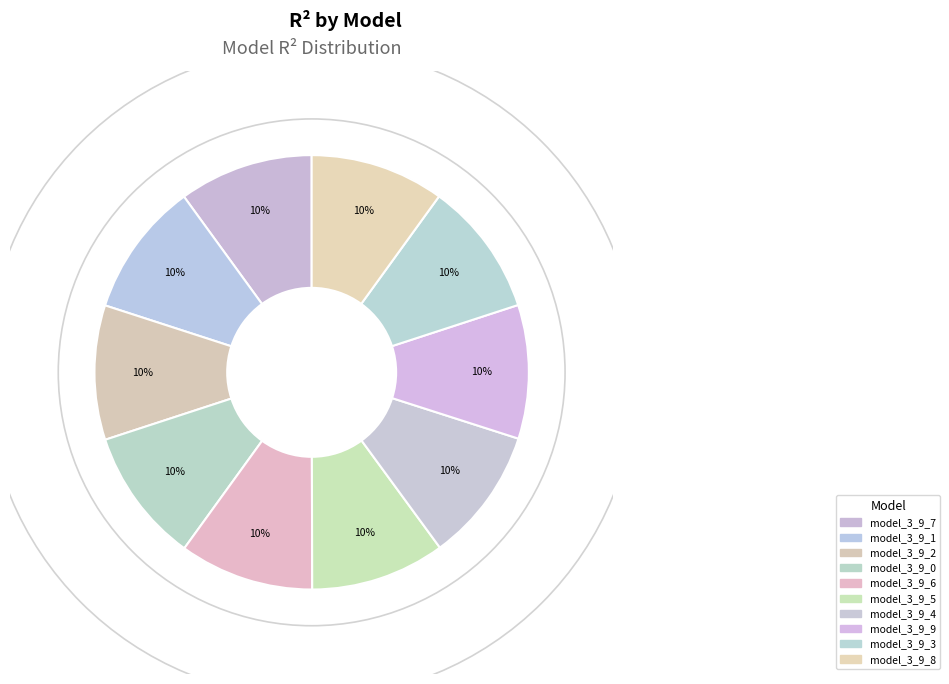

Count the number of slices in the pie.

10